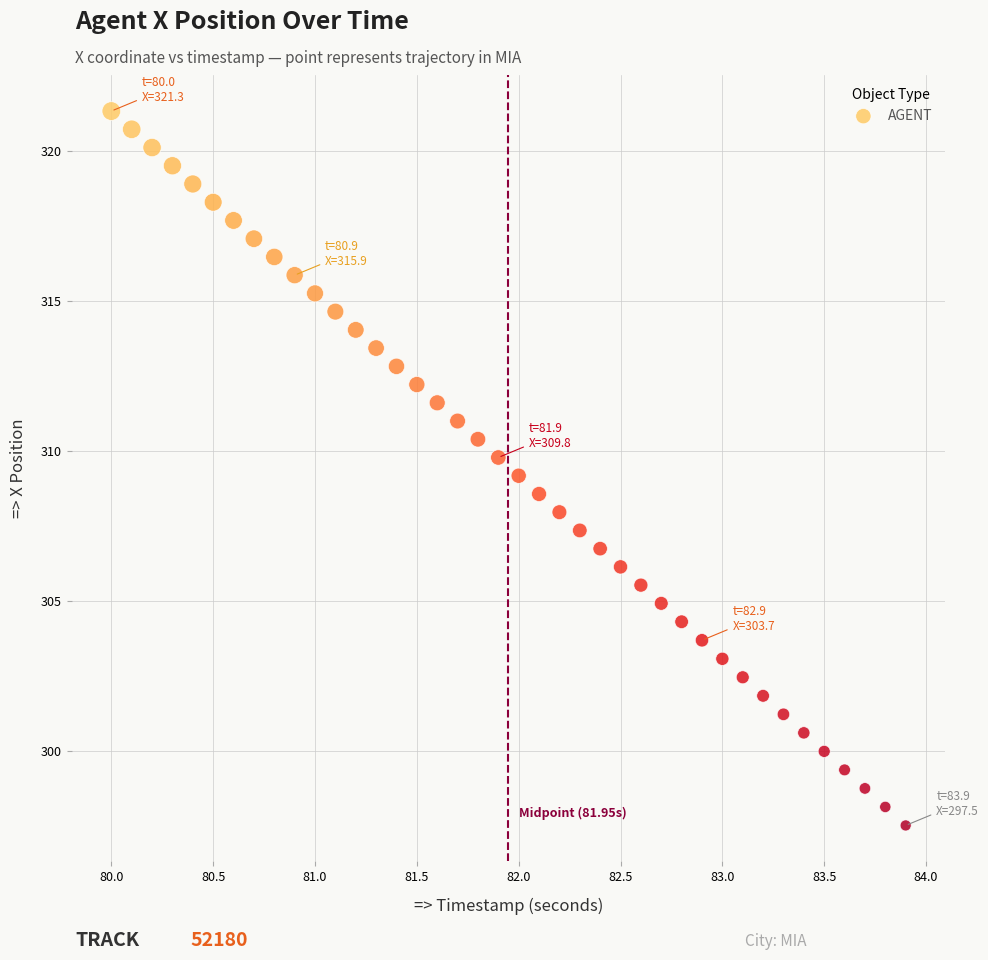

What is the range of X values (max minus min)?

3.9